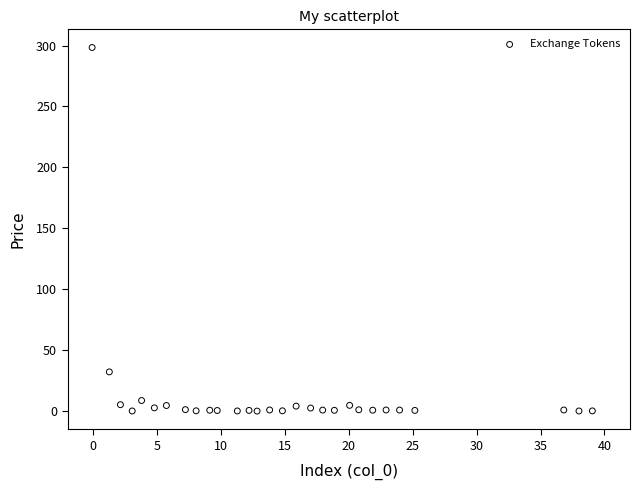

What is the range of Y values (max minus min)?

298.8